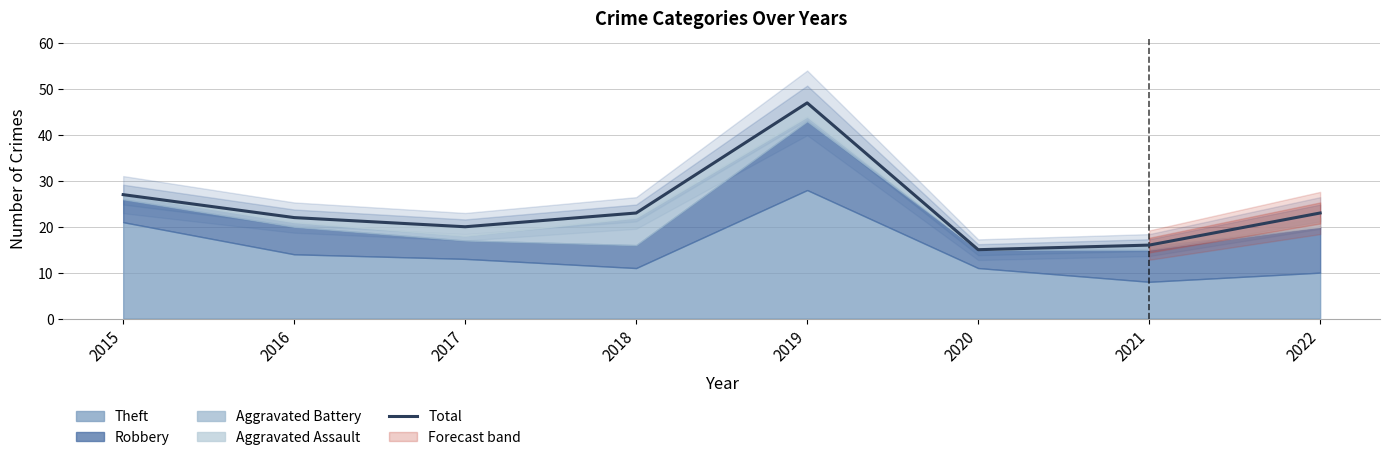

What is the difference between the maximum and minimum values?

32